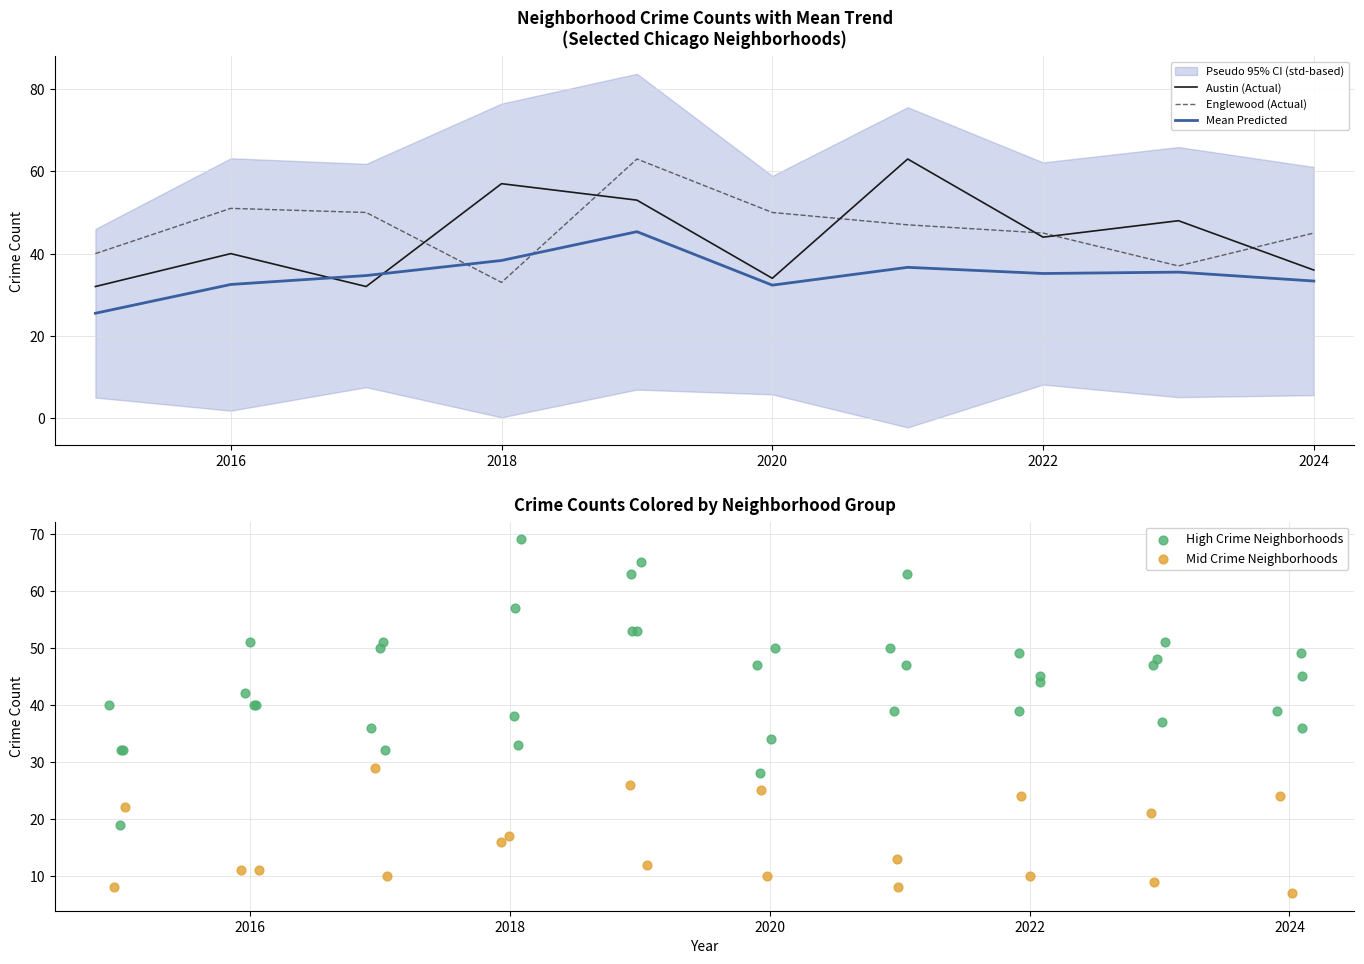

At how many categories does at least one series exceed 55?

3